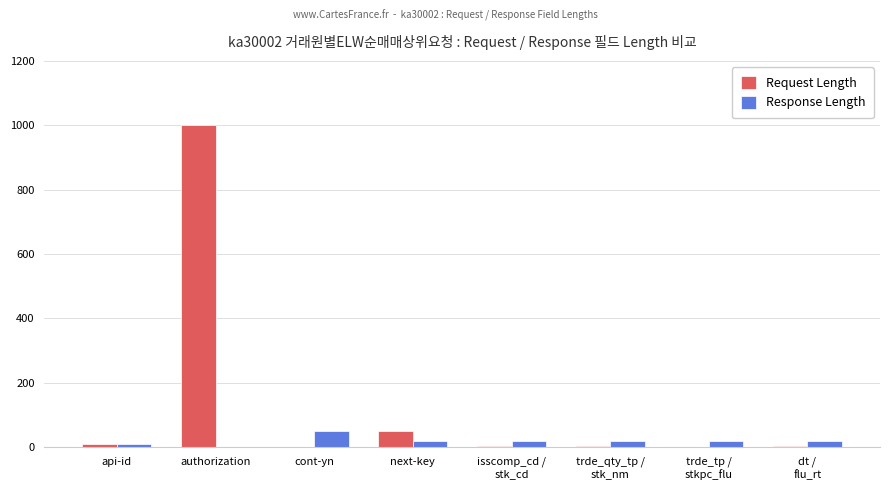

The Request Length series shows 50 at next-key. True or false?

True